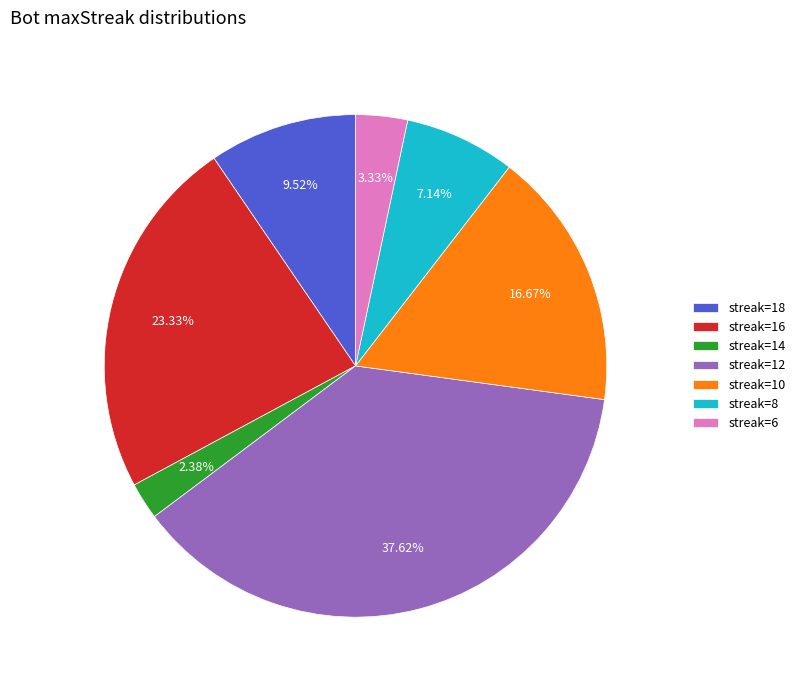

Which category has the biggest portion of the pie?

streak=12